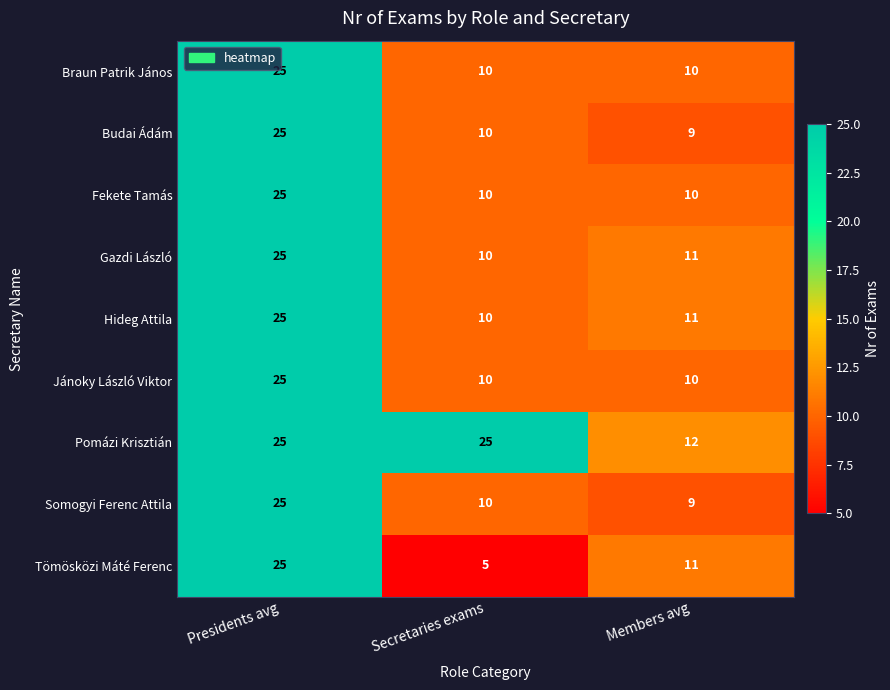

Count the number of data series in this chart.

9